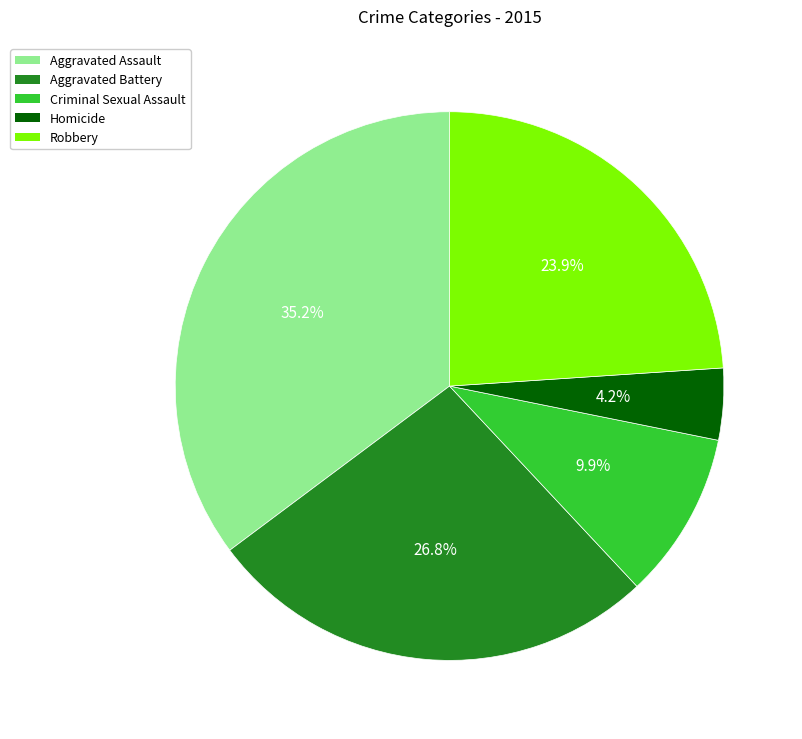

To the nearest percent, what percentage of the pie is Robbery?

24%